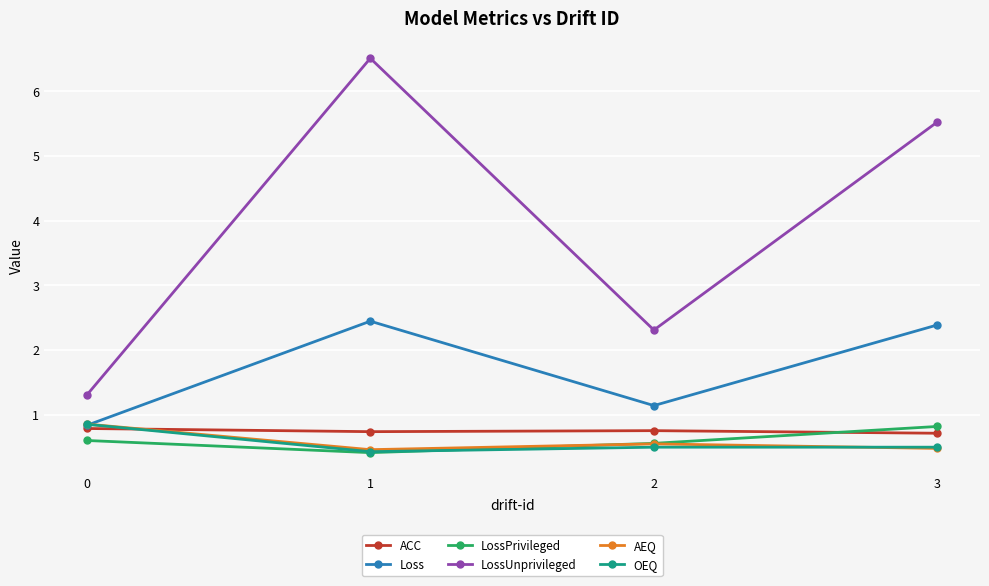

What is the value of the ACC point at the 4th from the left?

0.7